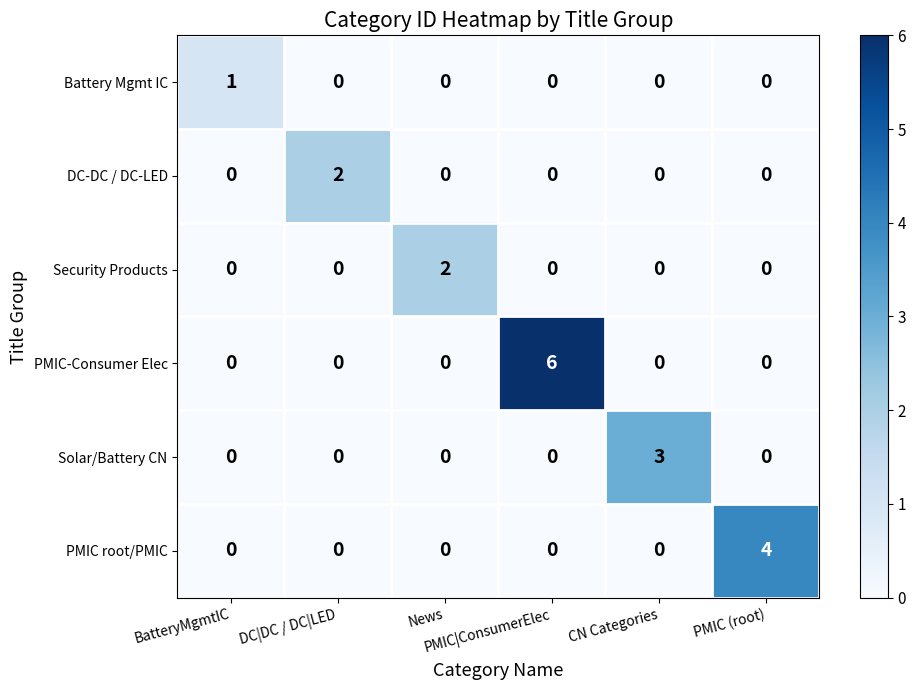

Count the DC-DC / DC-LED values in the range 0 to 1.

5